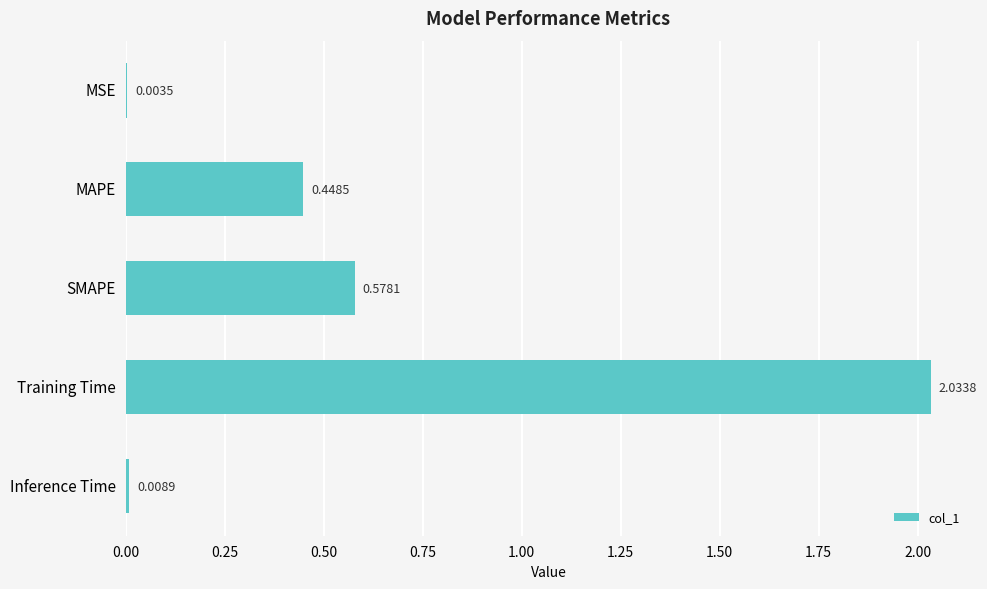

Which label corresponds to the largest value in the chart?

Training Time